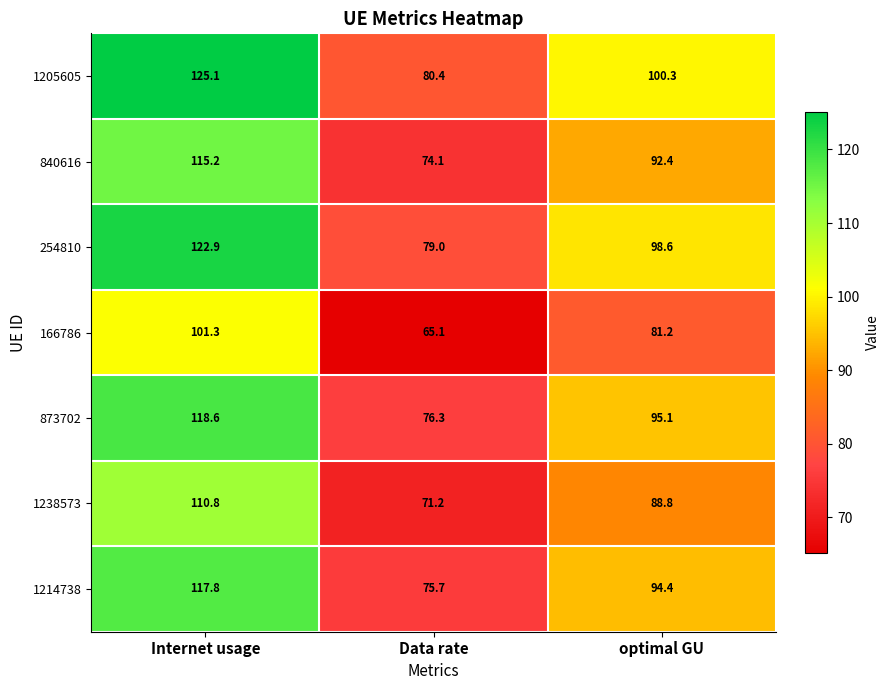

What is the sum of the 1205605 values at optimal GU and Internet usage?

225.4